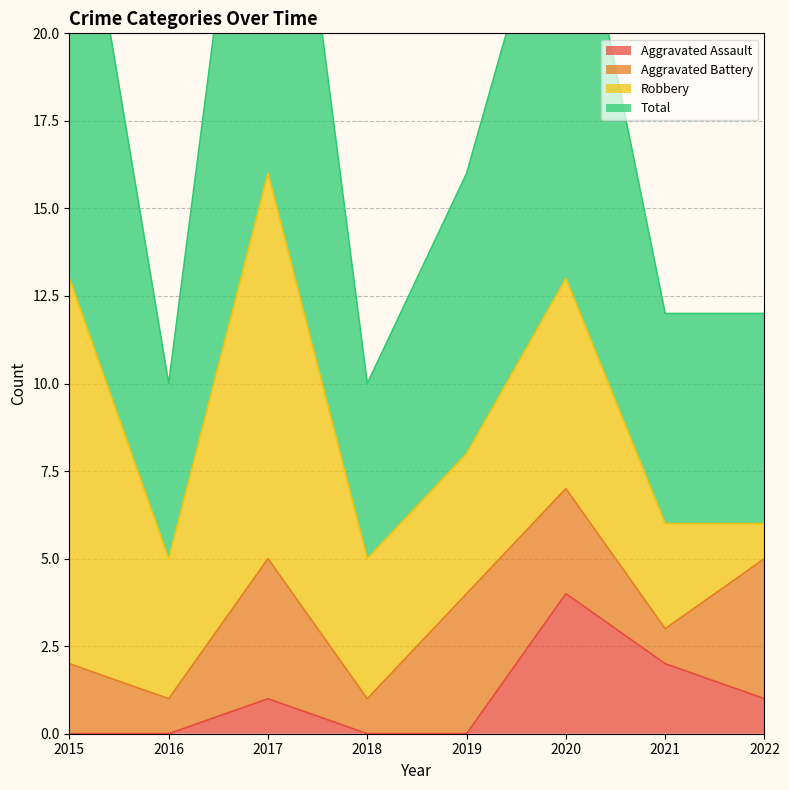

What is the minimum value for Total?

10